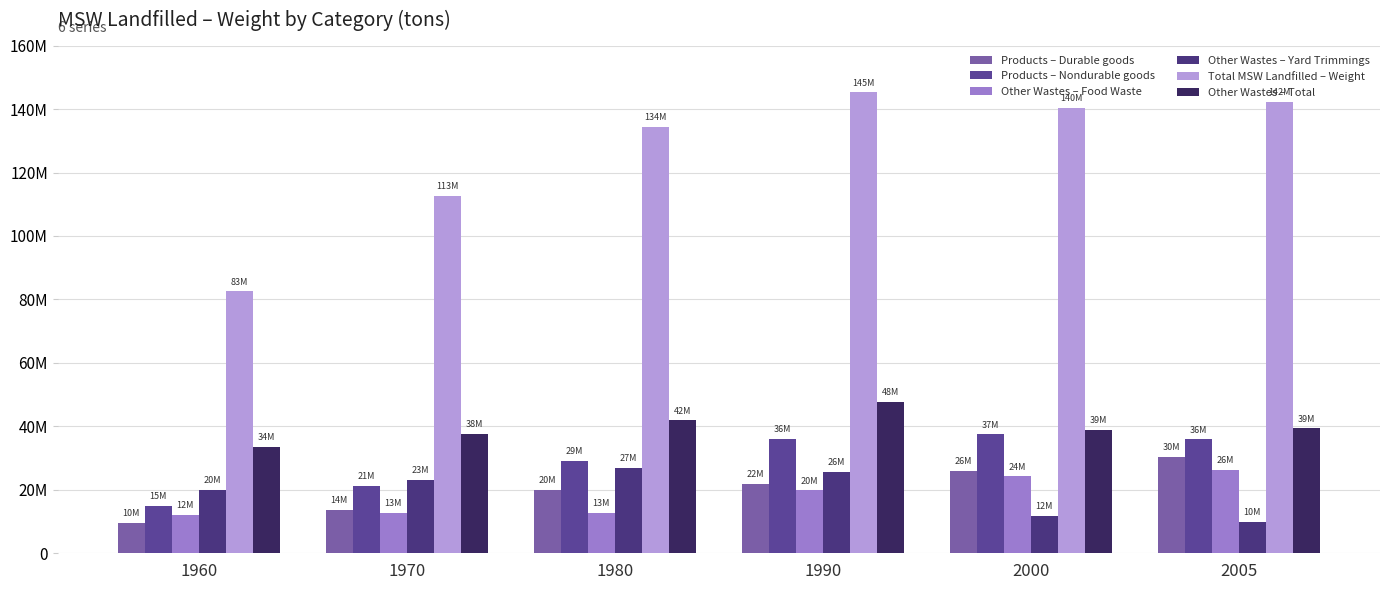

The Total MSW Landfilled – Weight series shows 82510000 at 1960. True or false?

True